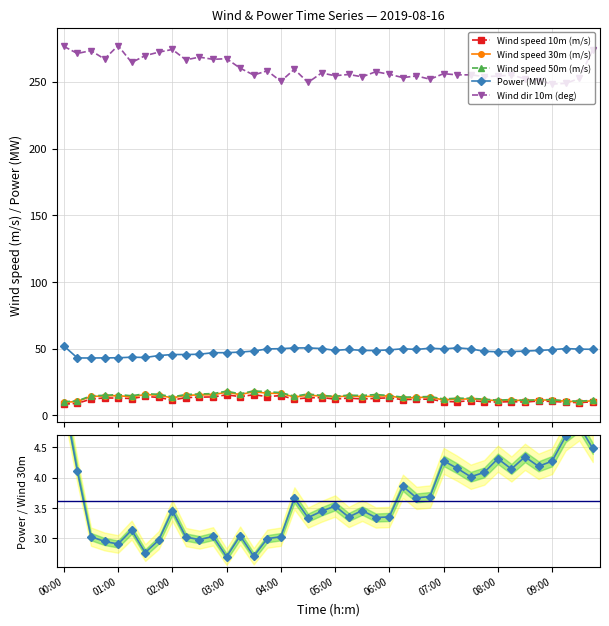

How many values in the Power (MW) series are below 48?

15